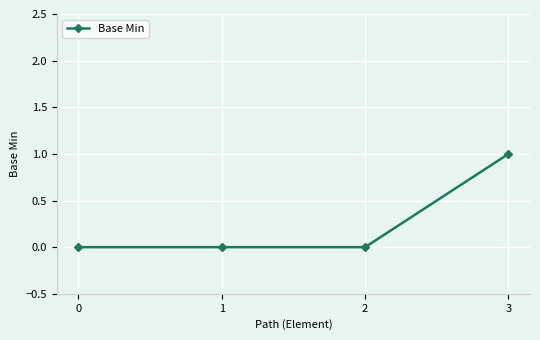

What is the maximum value shown in the chart?

1